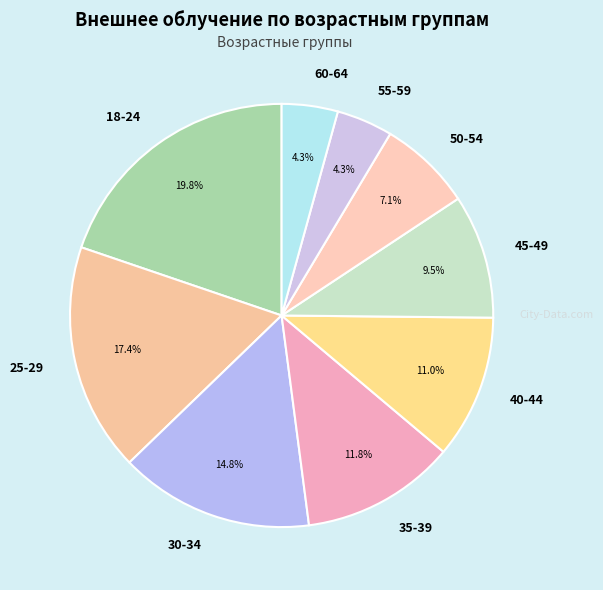

Does 25-29 represent more than half of the total?

No